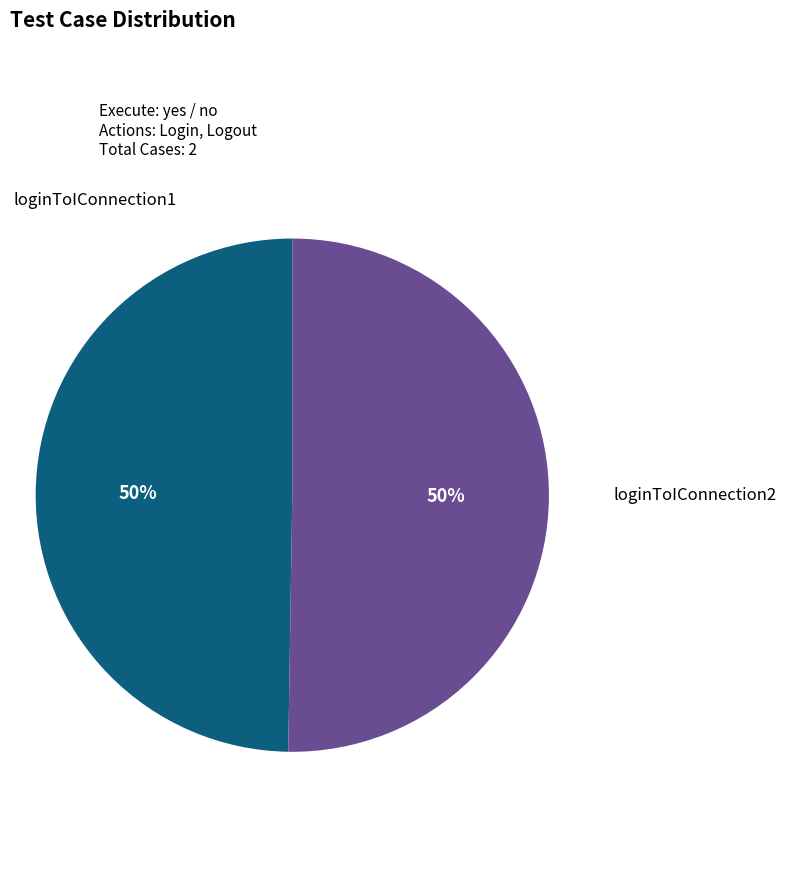

To the nearest percent, what is the average slice percentage?

50%